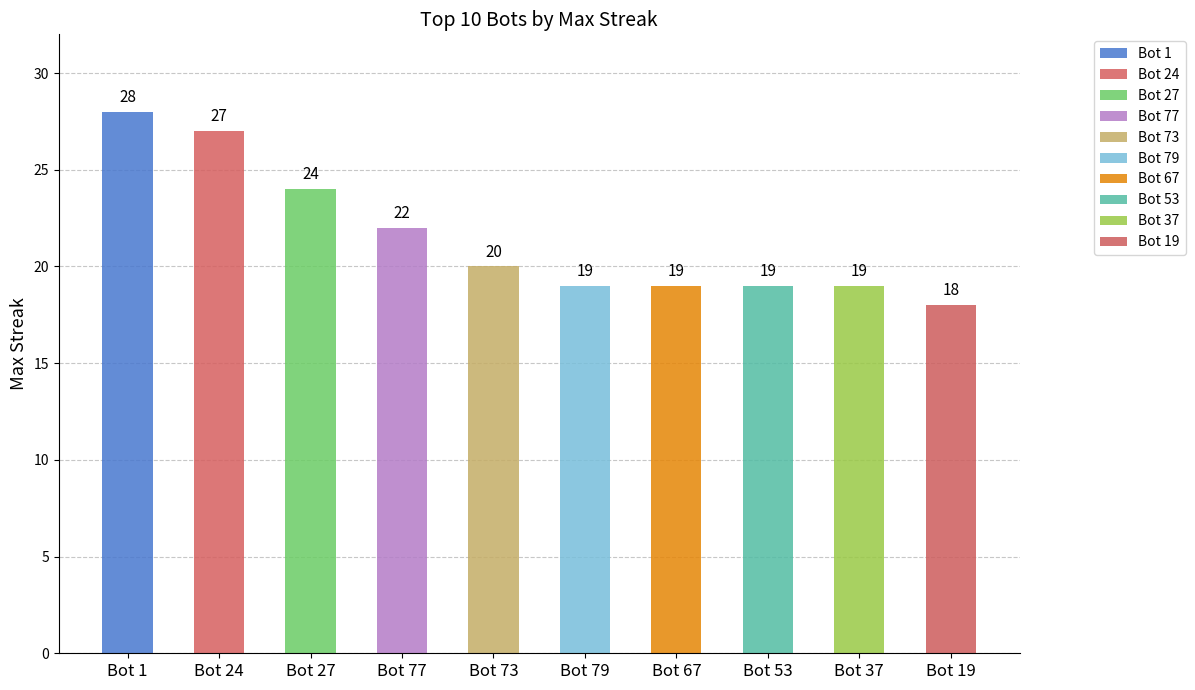

Which label corresponds to the smallest value in the chart?

Bot 19